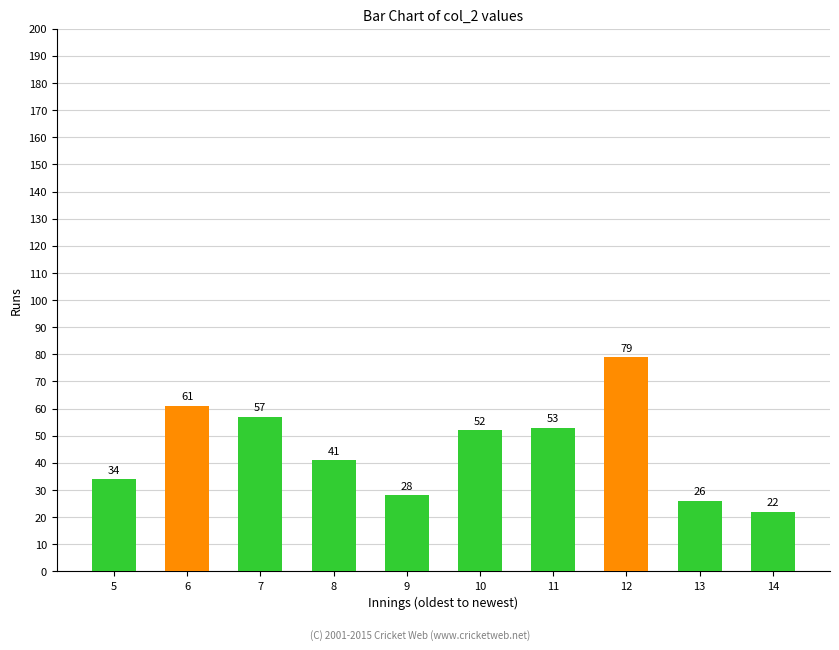

Reading left to right, extract all data points from this chart.

5=34	6=61	7=57	8=41	9=28	10=52	11=53	12=79	13=26	14=22